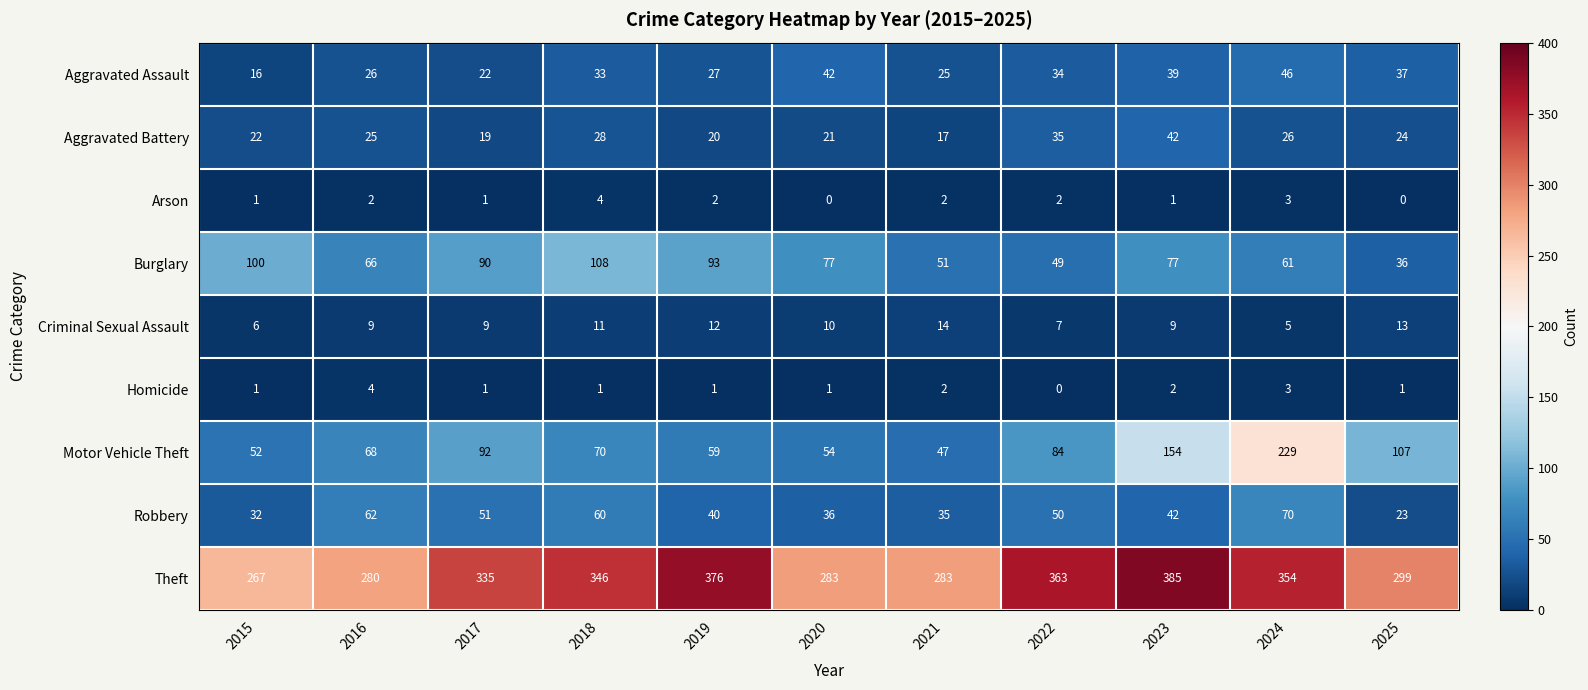

What is the difference between the maximum and second lowest values in the Motor Vehicle Theft series?

177